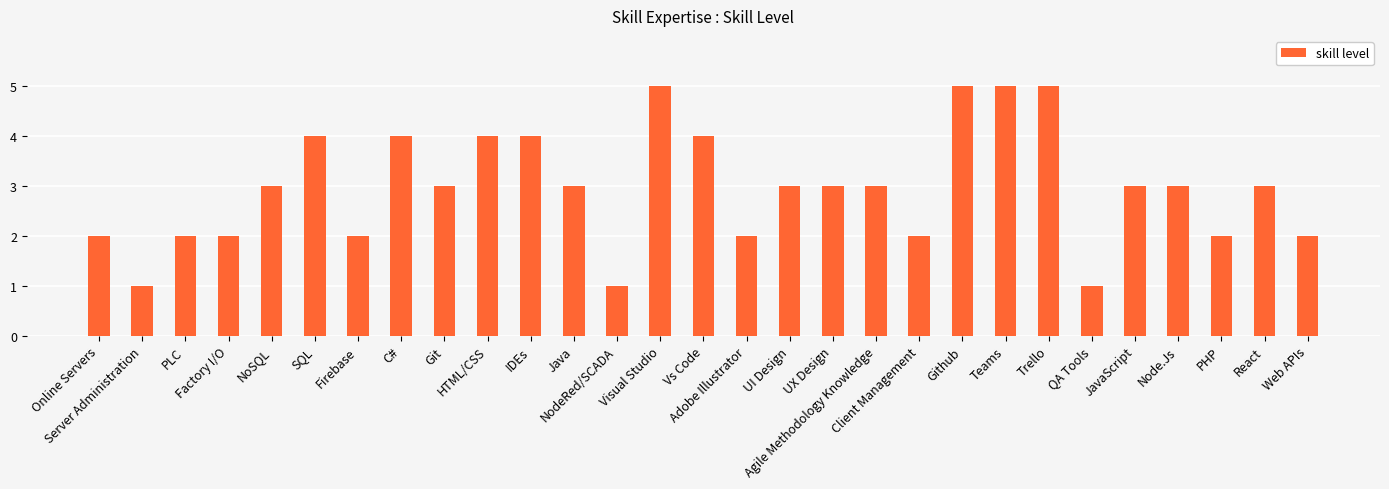

Reading left to right, extract all data points from this chart.

2	1	2	2	3	4	2	4	3	4	4	3	1	5	4	2	3	3	3	2	5	5	5	1	3	3	2	3	2